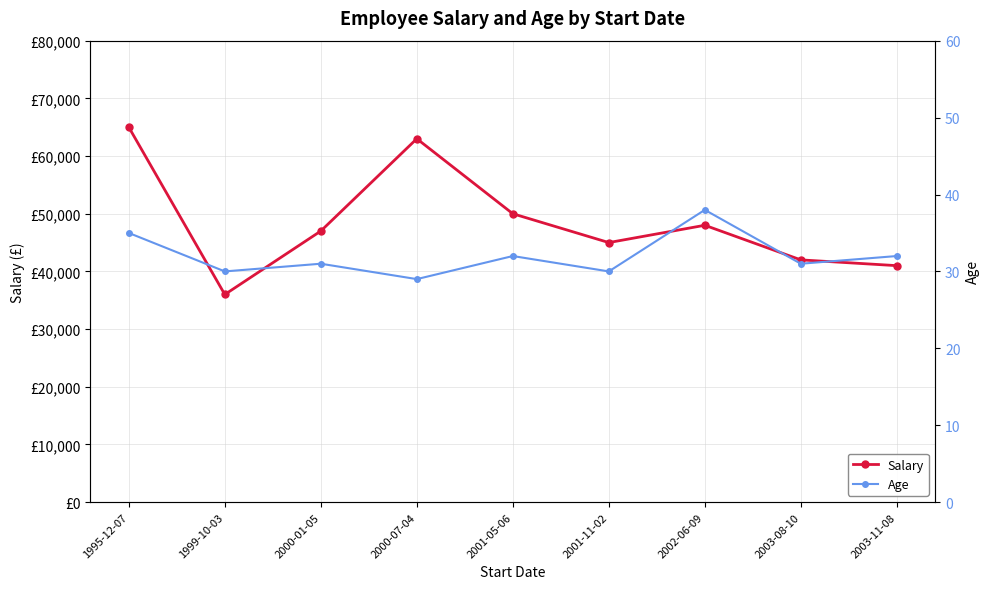

The value of Salary at 2003-08-10 is 23064. True or false?

False